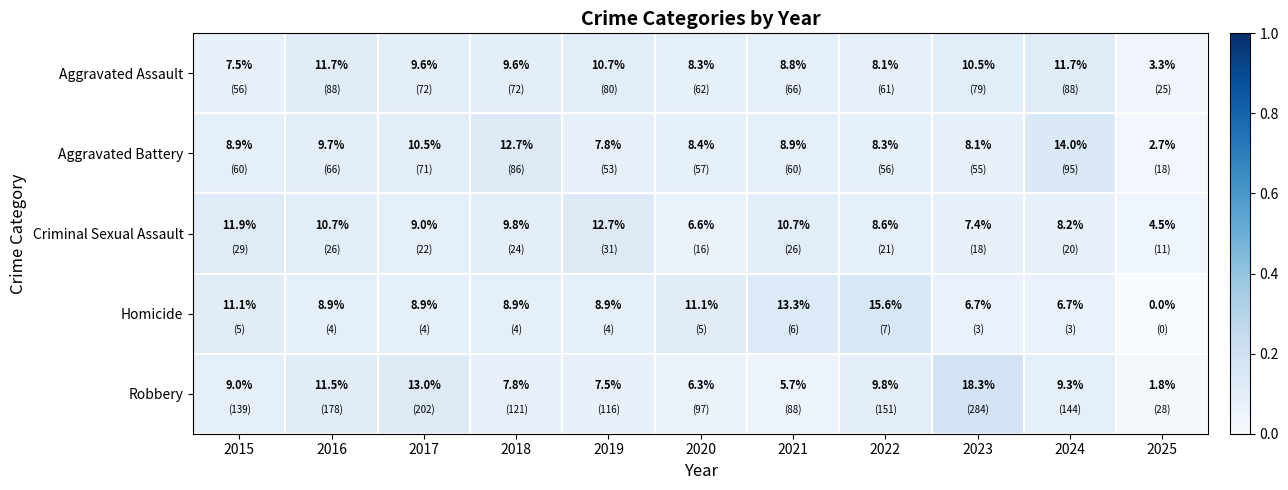

What is the minimum value for Criminal Sexual Assault?

4.5